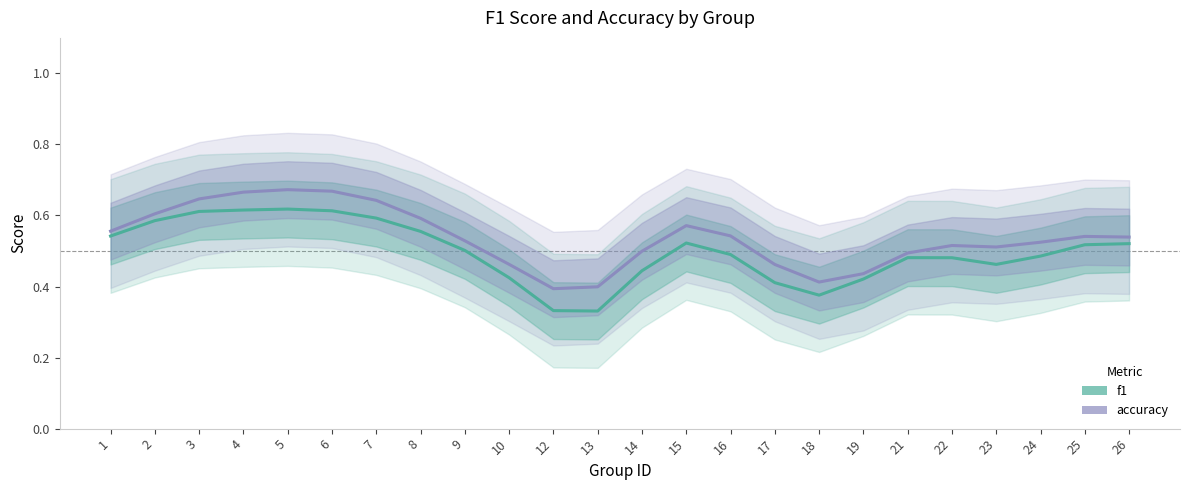

True or false: accuracy and f1 intersect in this chart.

False